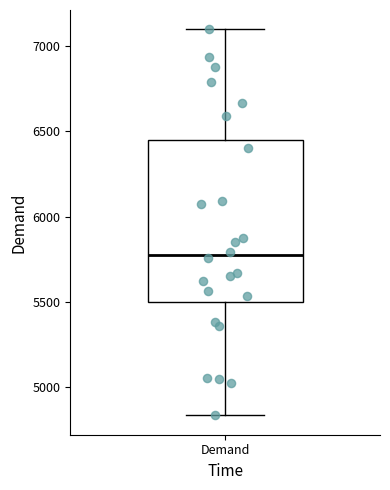

Read this box plot against the y-axis: the position of the median line, the range covered by the box, and the ends of both whiskers. The values are not printed on the chart, so give them approximately, as read against the axis.

median 5750, box 5500 to 6450, whiskers 4850 to 7100